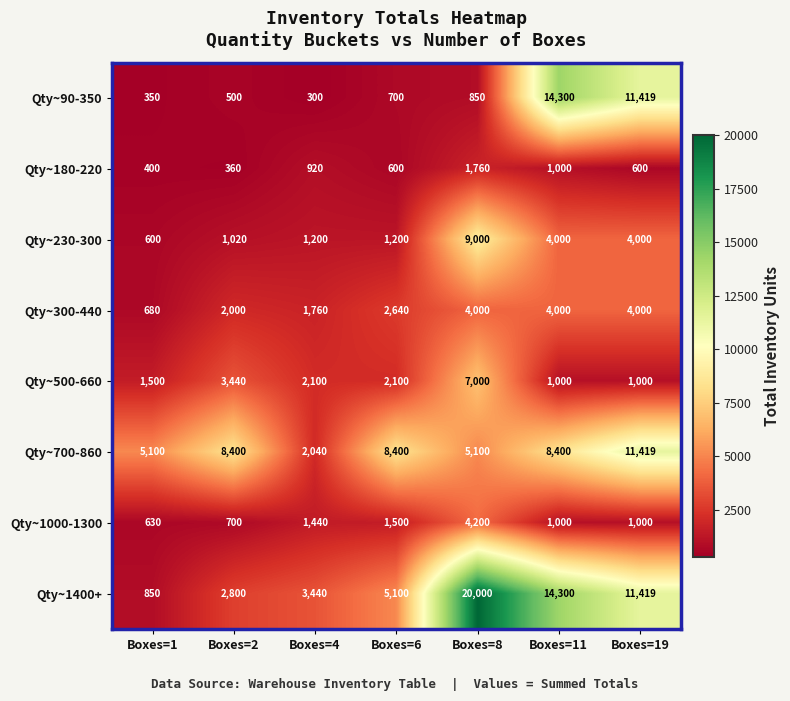

What is the average value of the Qty~1400+ series?

8273